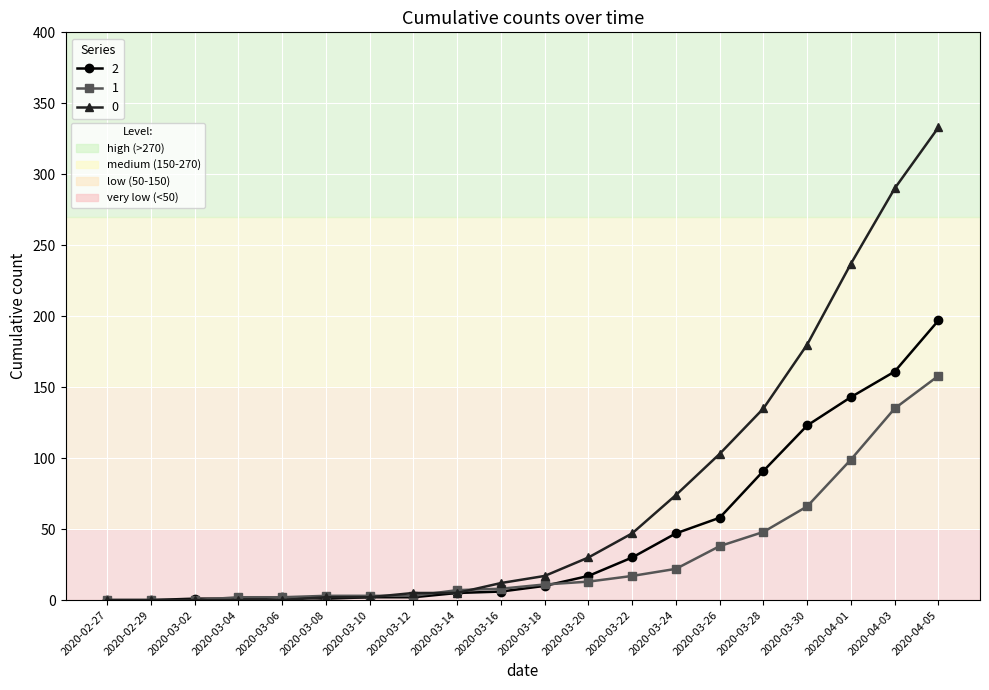

What value does the 0 series have at 2020-04-05, to the nearest 10?

330